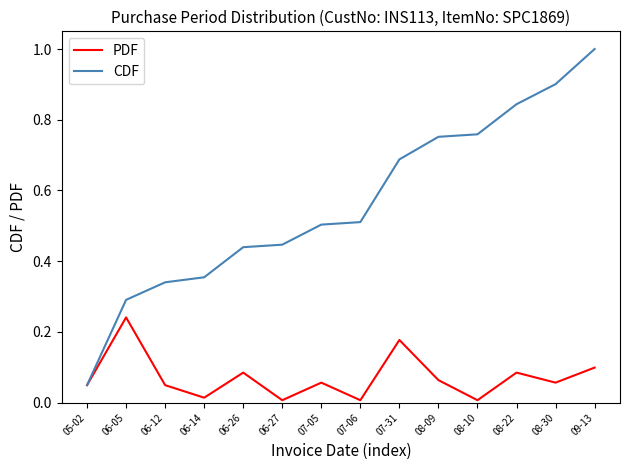

Which series has the largest range (max minus min)?

CDF